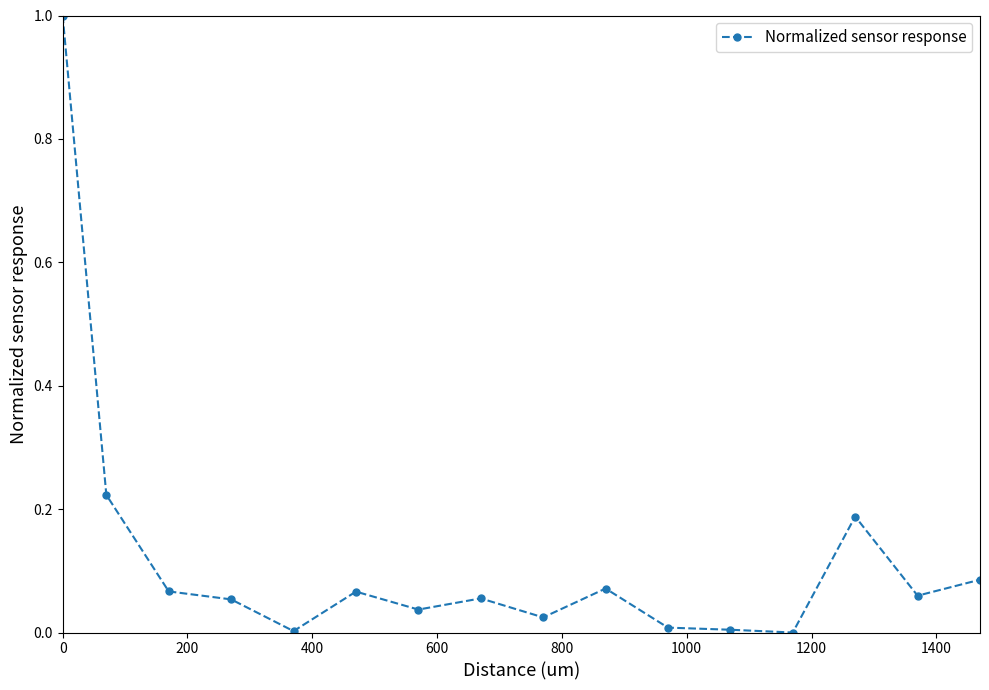

What is the maximum value shown in the chart?

1.0